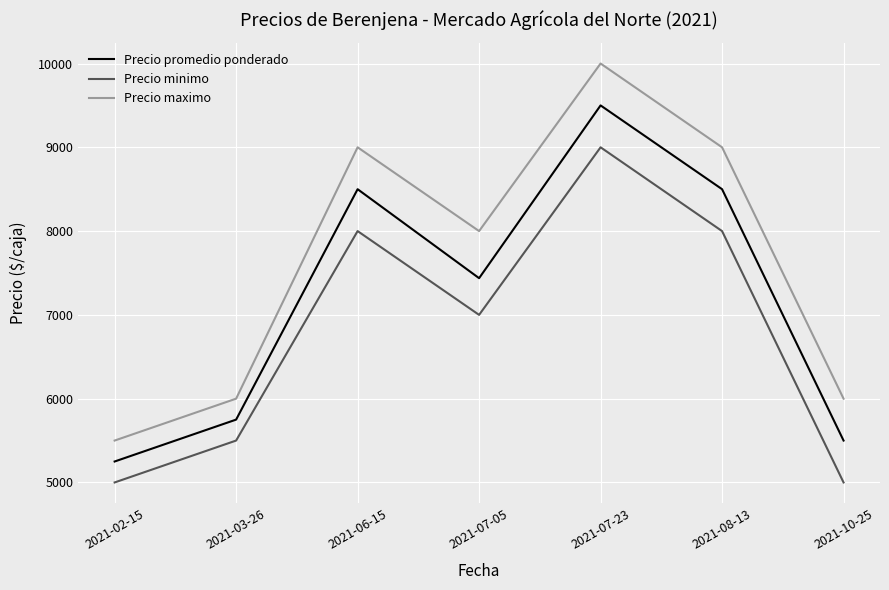

At how many categories does at least one series exceed 7376?

4